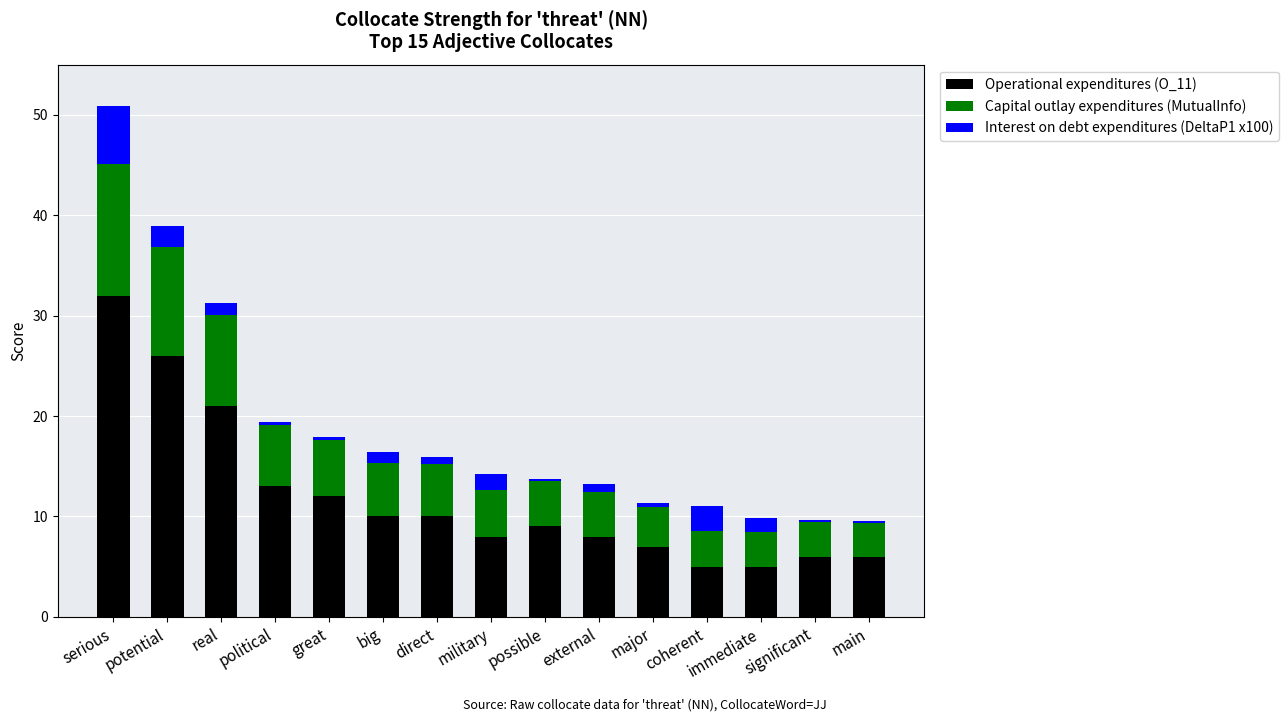

What is the lowest value of the Operational expenditures (O_11) series?

5.0